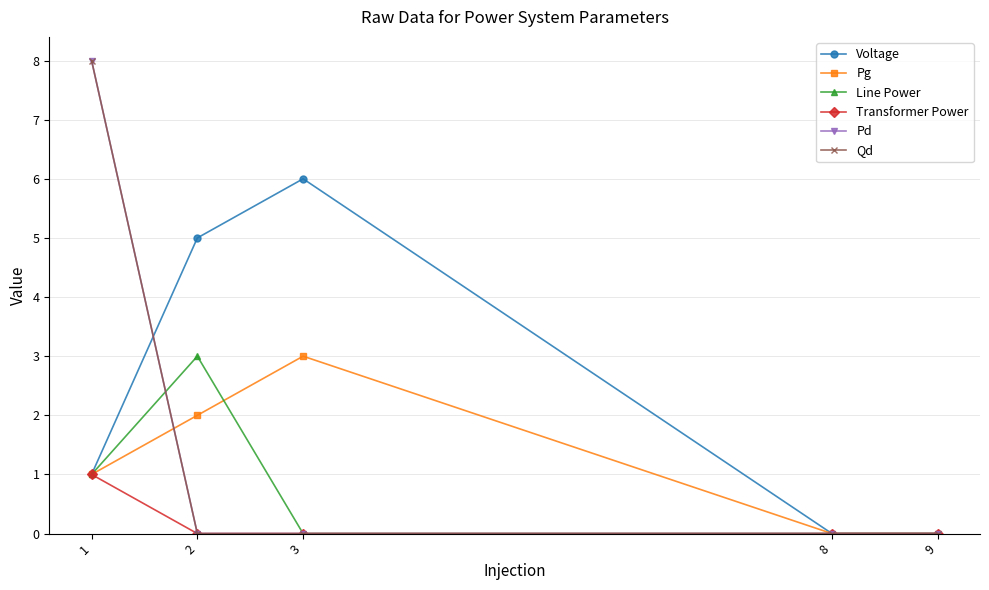

Which series has the widest spread of values?

Pd